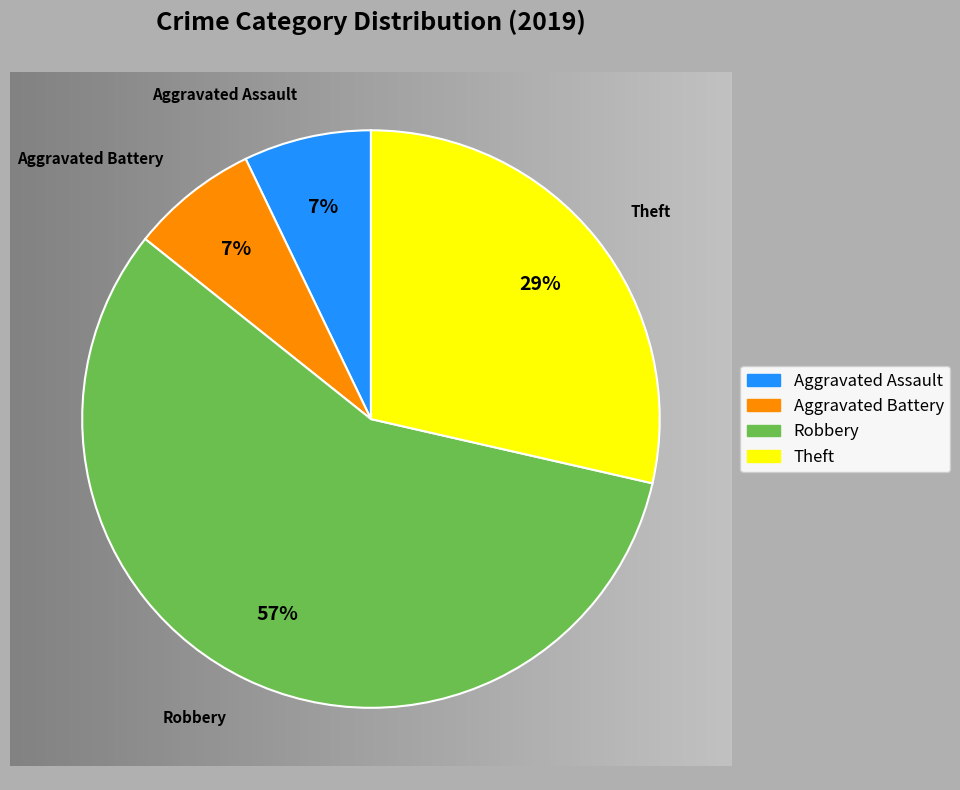

Is there a majority slice in this chart?

Yes